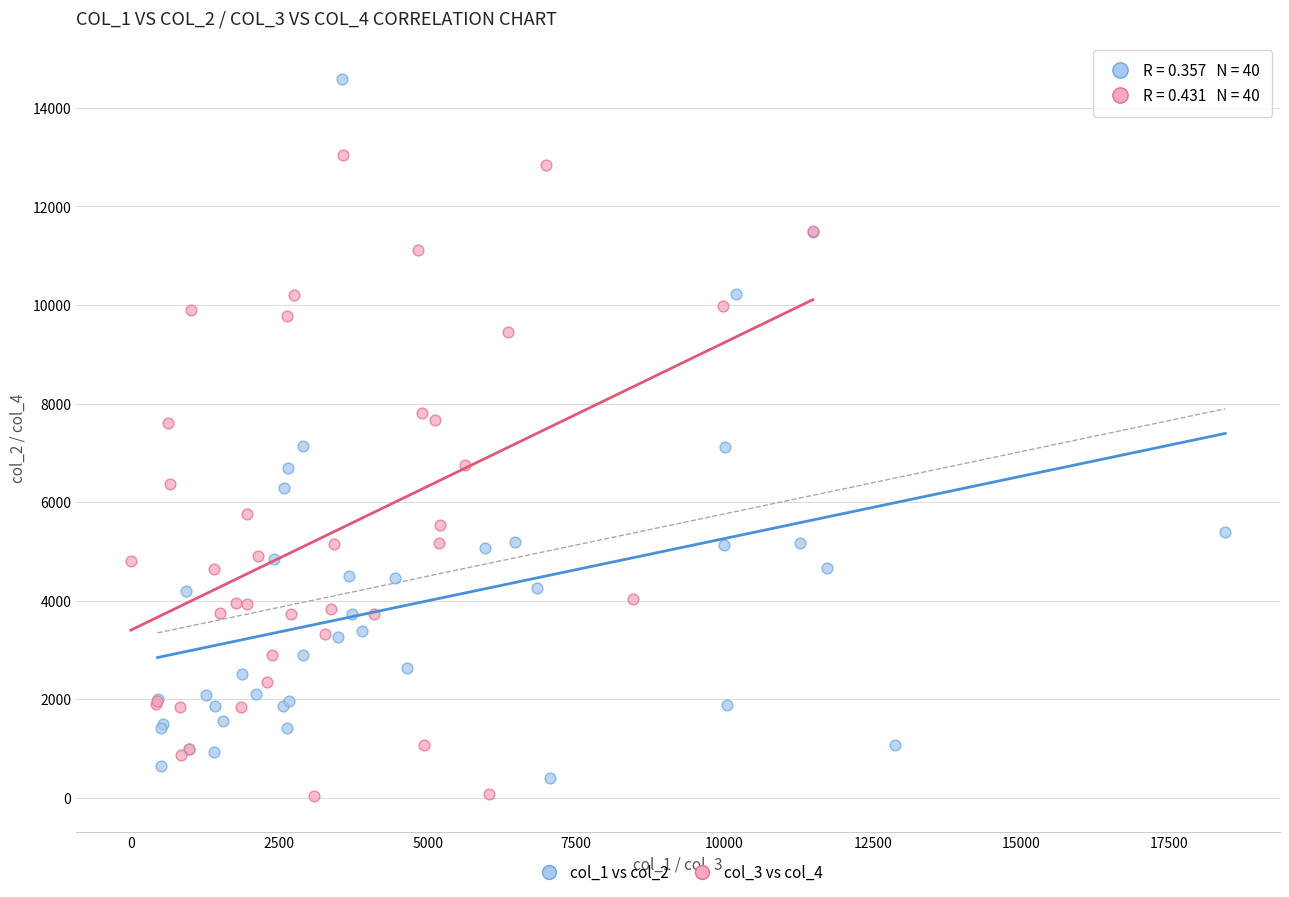

Which series has the widest spread of Y values?

col_1 vs col_2